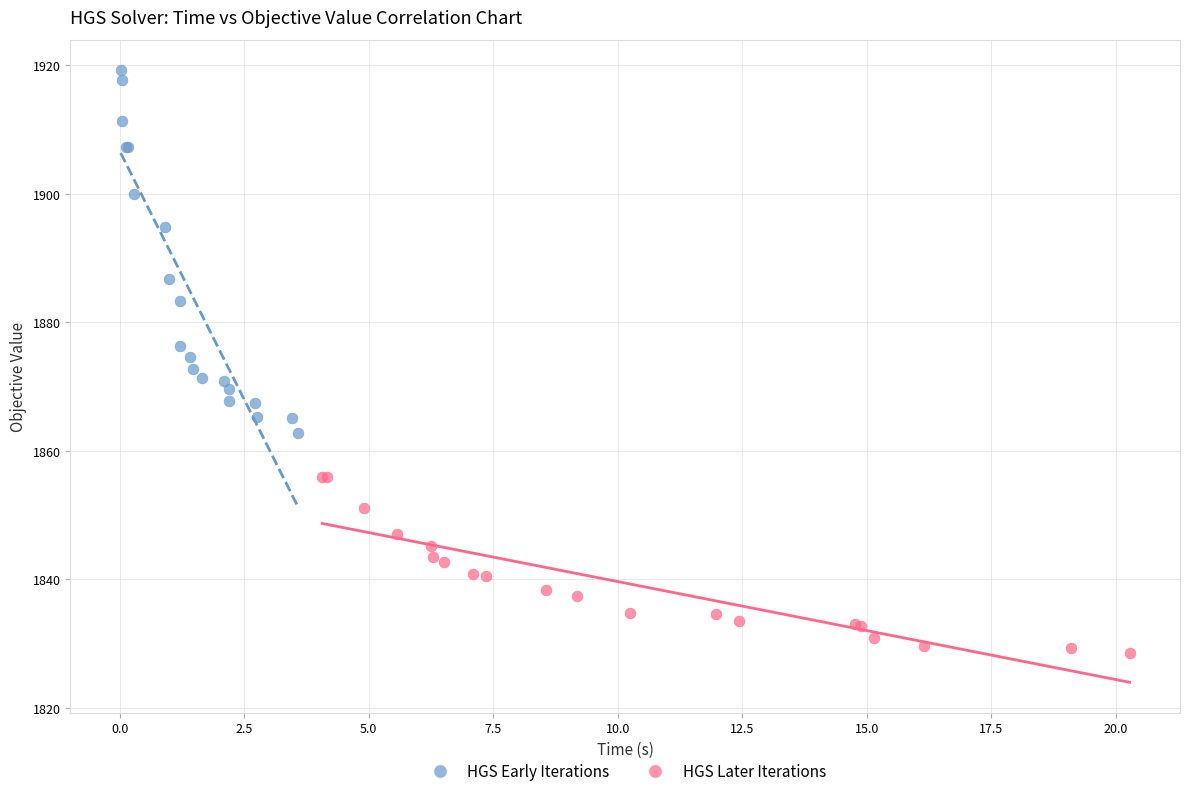

What are all the series names shown in the legend?

HGS Early Iterations, HGS Later Iterations